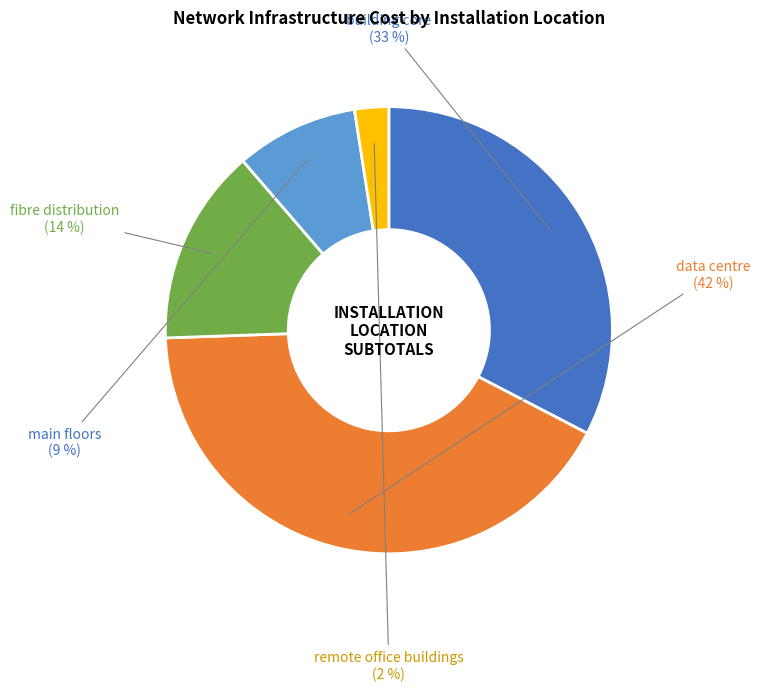

To the nearest percent, what is the combined percentage of data centre and remote office buildings?

44%